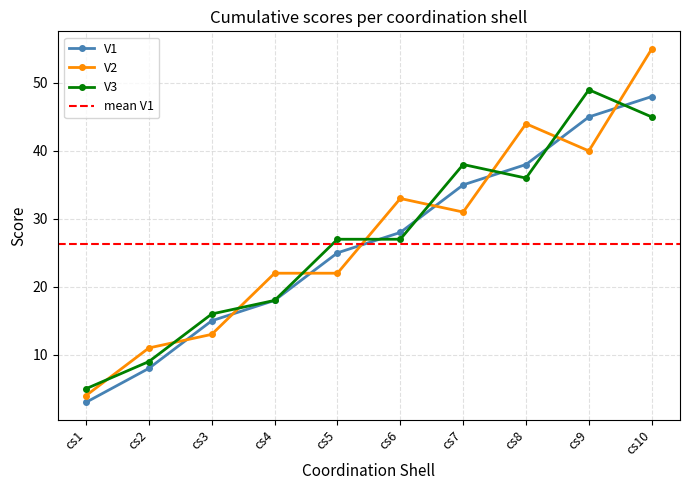

After their last crossing, which series has the higher values: V2 or V3?

V2